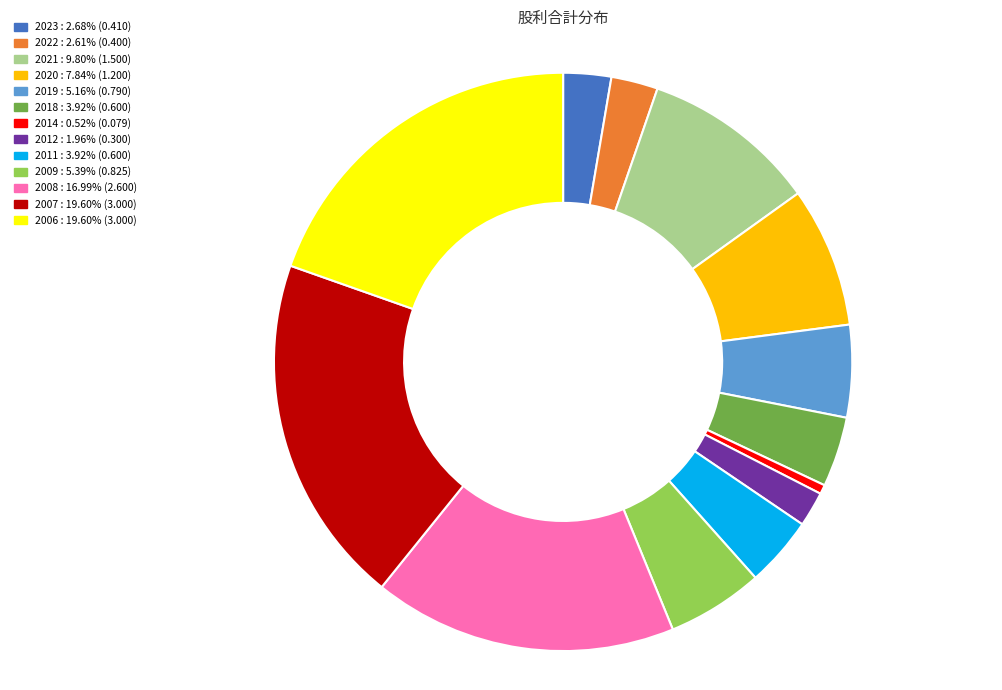

Does 2007 account for over 50% of the chart?

No